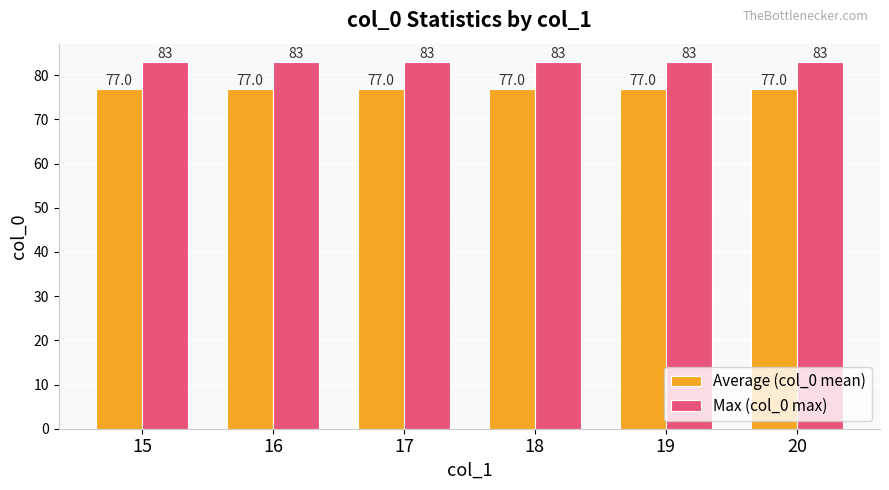

Reading right to left, list all the values displayed in this chart.

Average (col_0 mean): 77	77	77	77	77	77
Max (col_0 max): 83	83	83	83	83	83